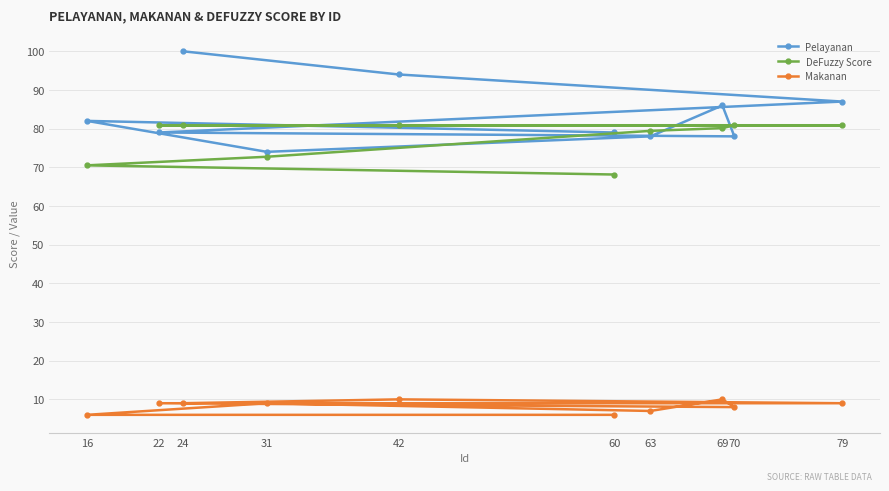

How many lines are shown in the chart?

3